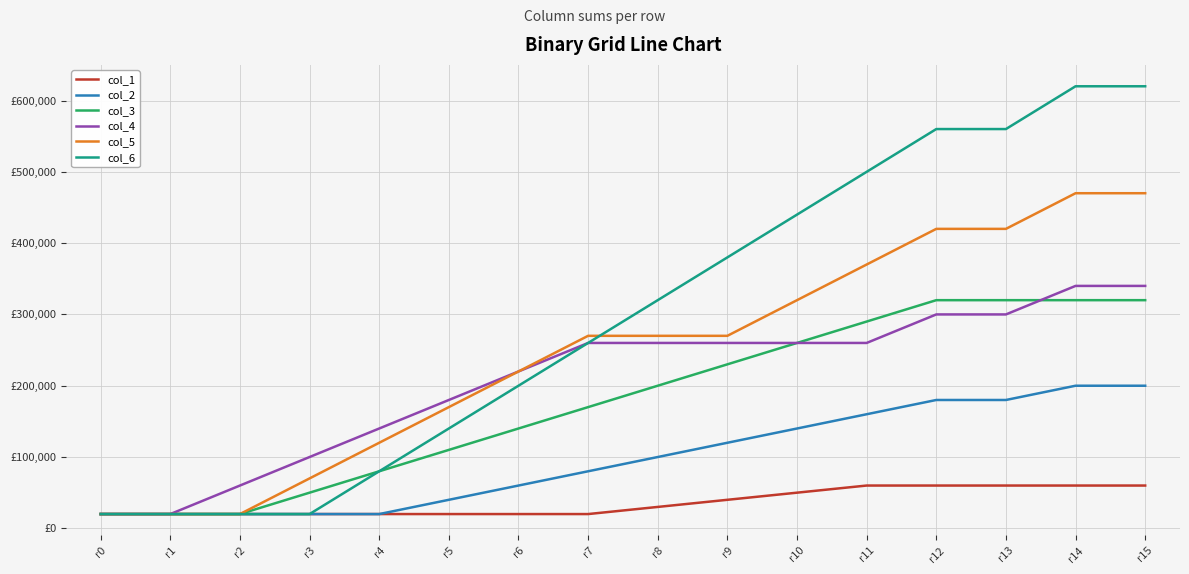

At which label does col_4 first exceed 260000?

r12